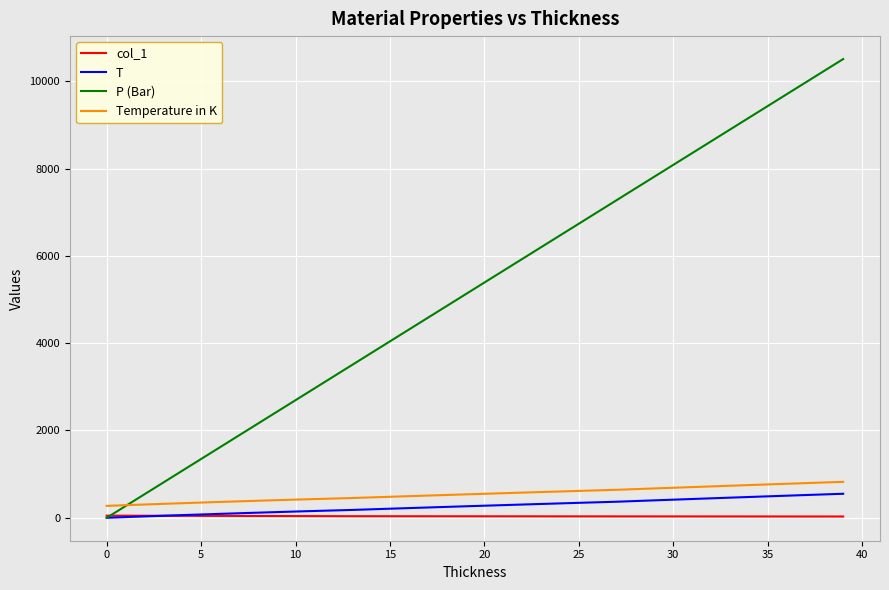

At how many categories does at least one series exceed 4178?

24